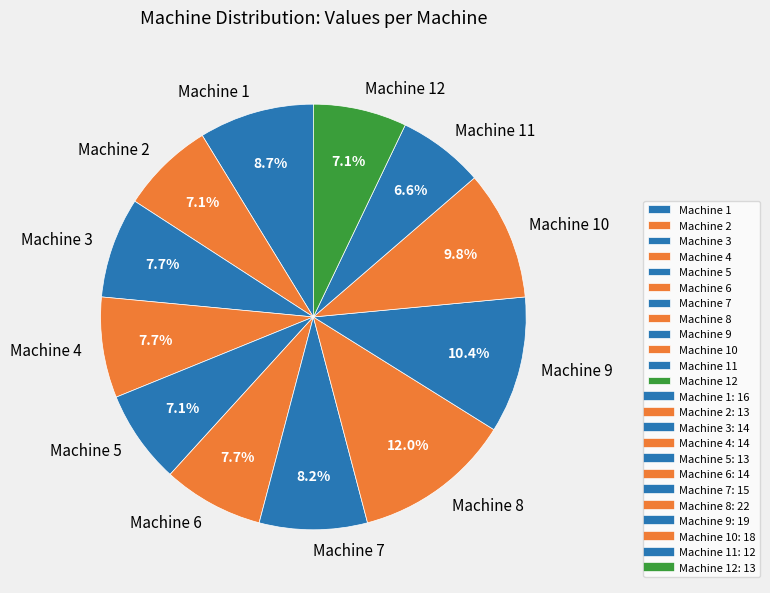

To the nearest percent, what is the difference between the Machine 3 and Machine 8 slice percentages?

4%